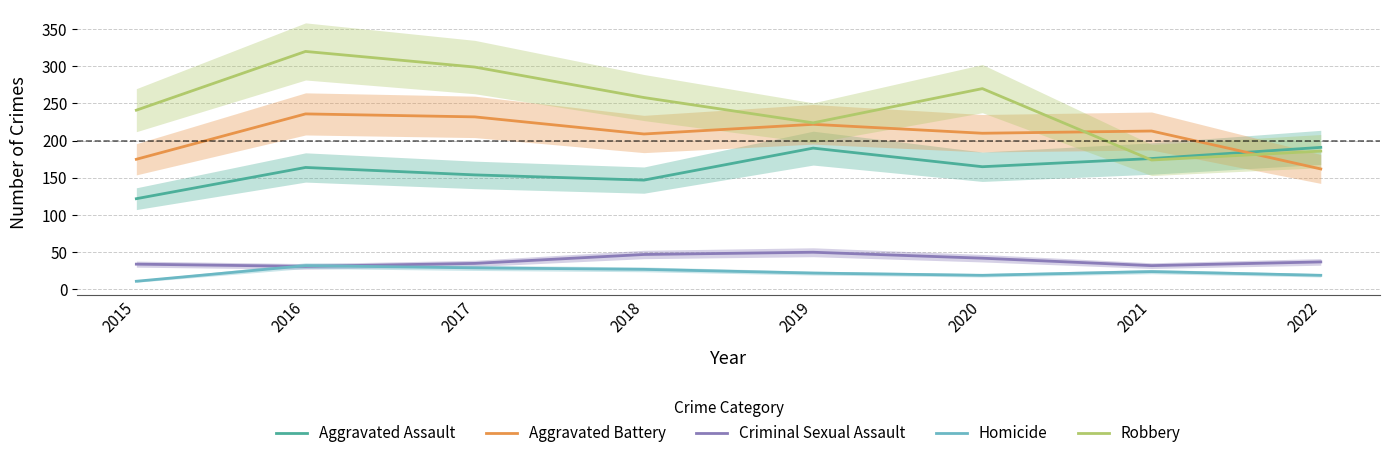

Rank the series at 2020 from lowest to highest value.

Homicide, Criminal Sexual Assault, Aggravated Assault, Aggravated Battery, Robbery